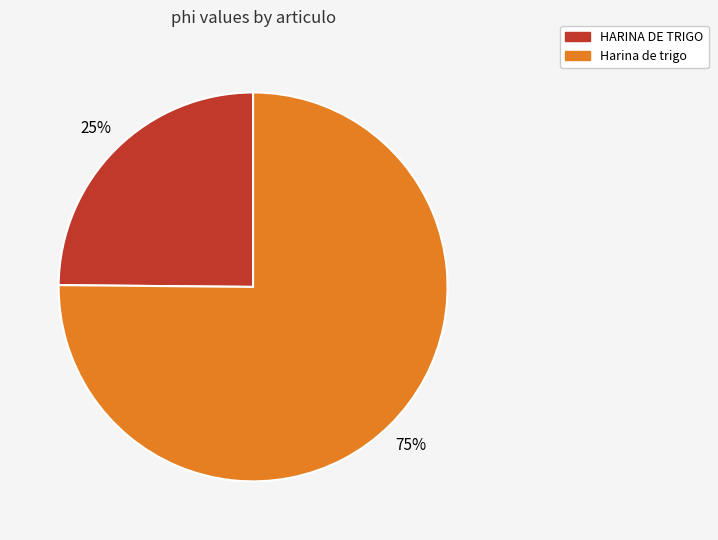

True or false: HARINA DE TRIGO accounts for 32% of the total.

False